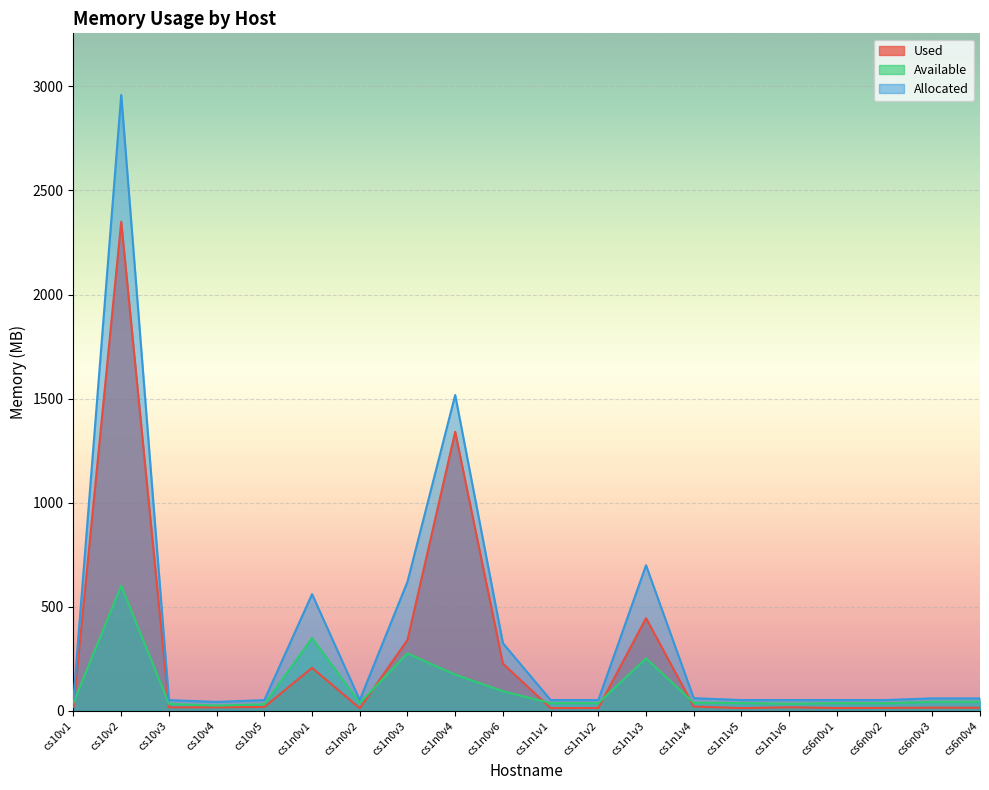

The Available series shows 37.5 at cs1n1v1. True or false?

True